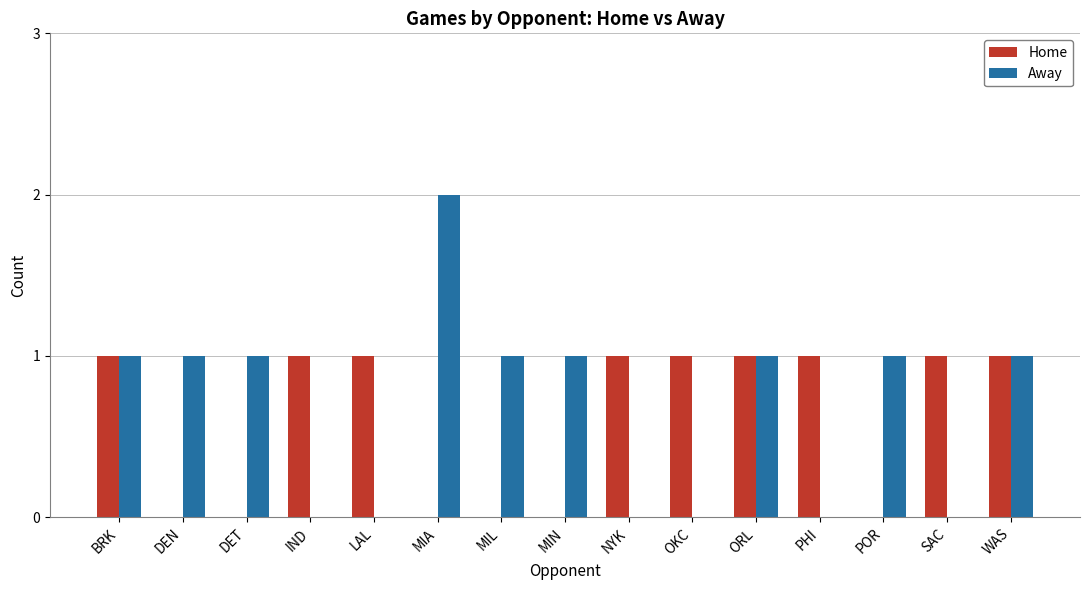

The Away series shows 1 at DEN. True or false?

True